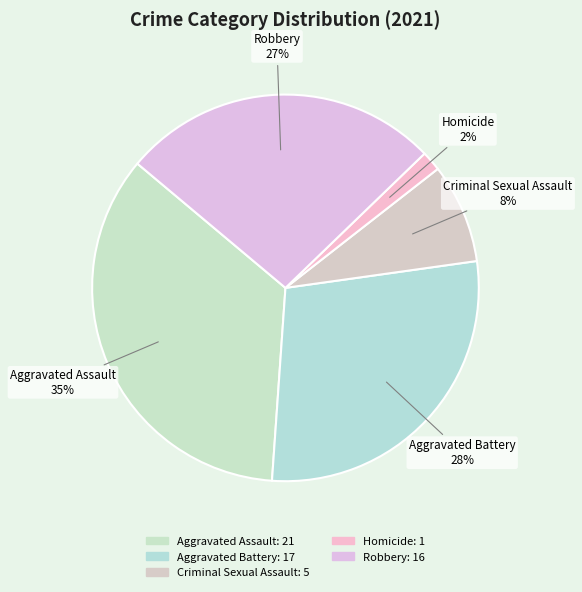

Combined, do Aggravated Assault and Homicide account for over 50%?

No